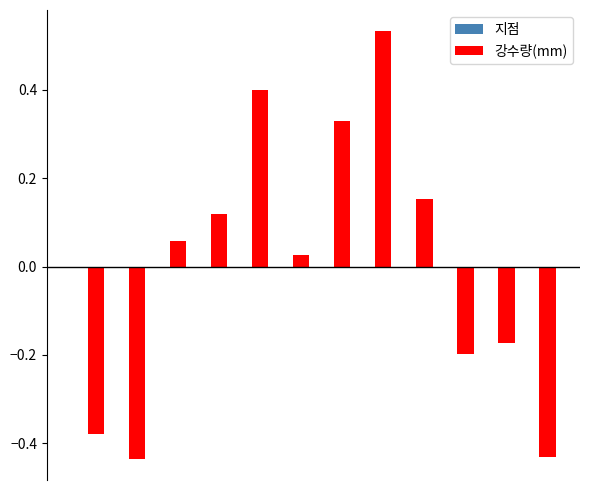

Are the bars horizontal?

No